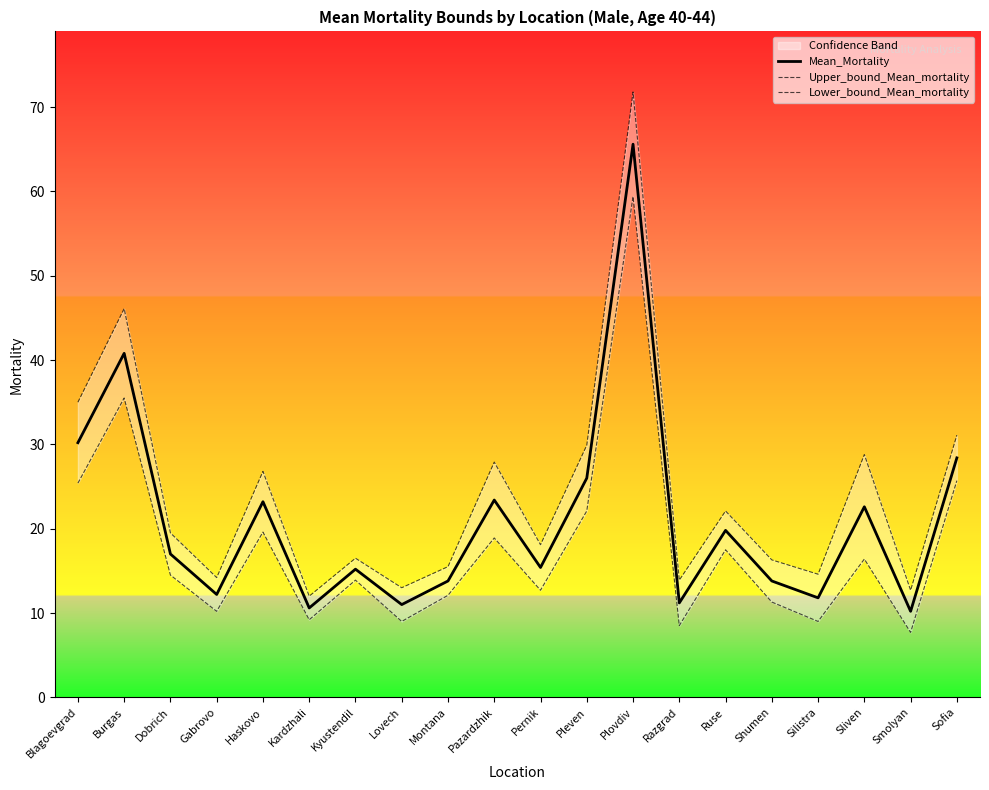

What is the difference between the highest and lowest values at Haskovo?

7.2